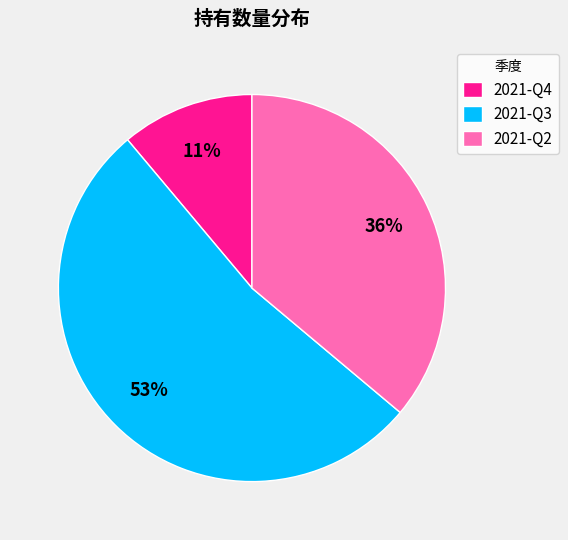

How many segments does this pie chart have?

3